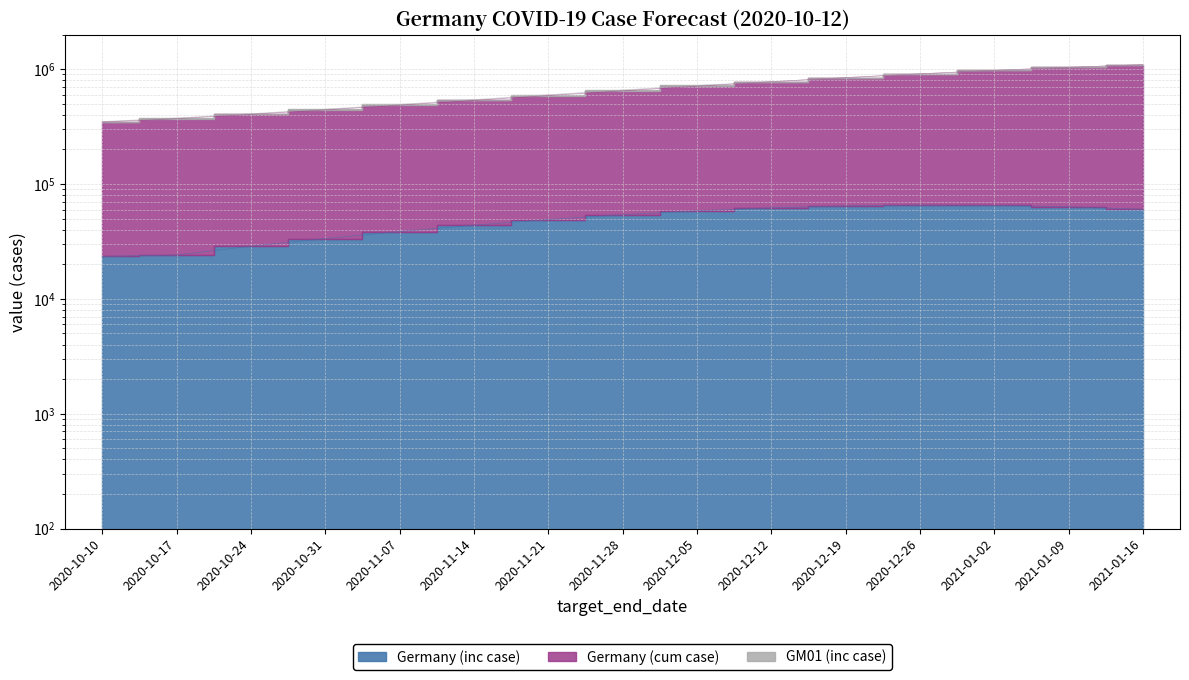

At how many categories does at least one series exceed 704831?

7